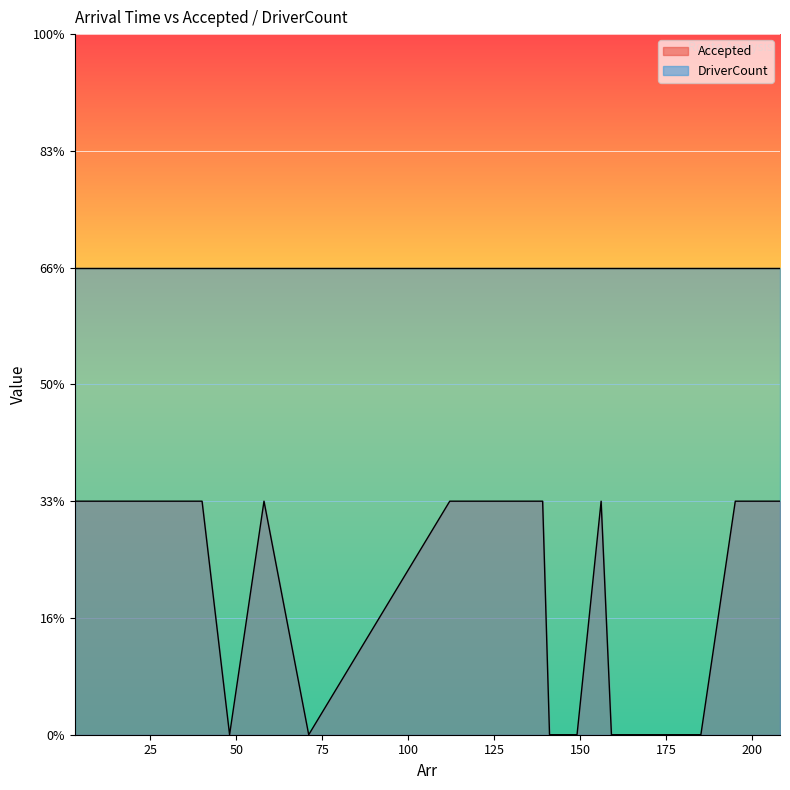

List the labels in order of value, smallest first.

48, 71, 141, 149, 159, 185, 3, 16, 24, 25, 40, 58, 112, 115, 116, 139, 156, 195, 205, 208